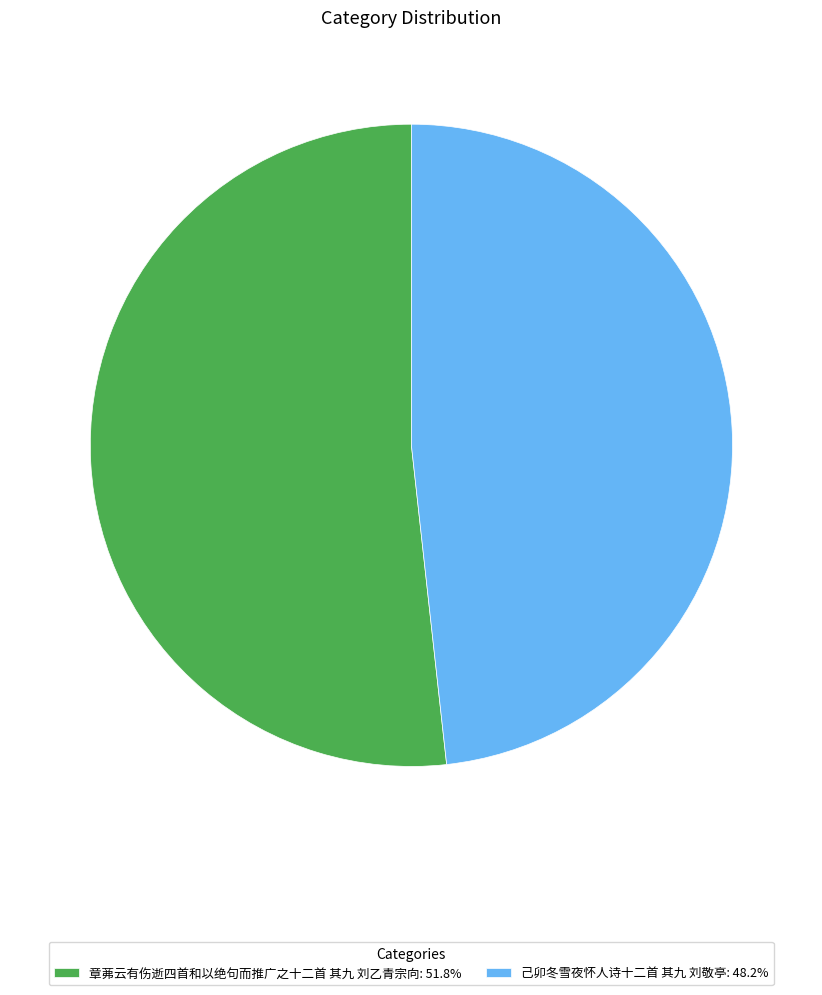

Is there a majority slice in this chart?

Yes